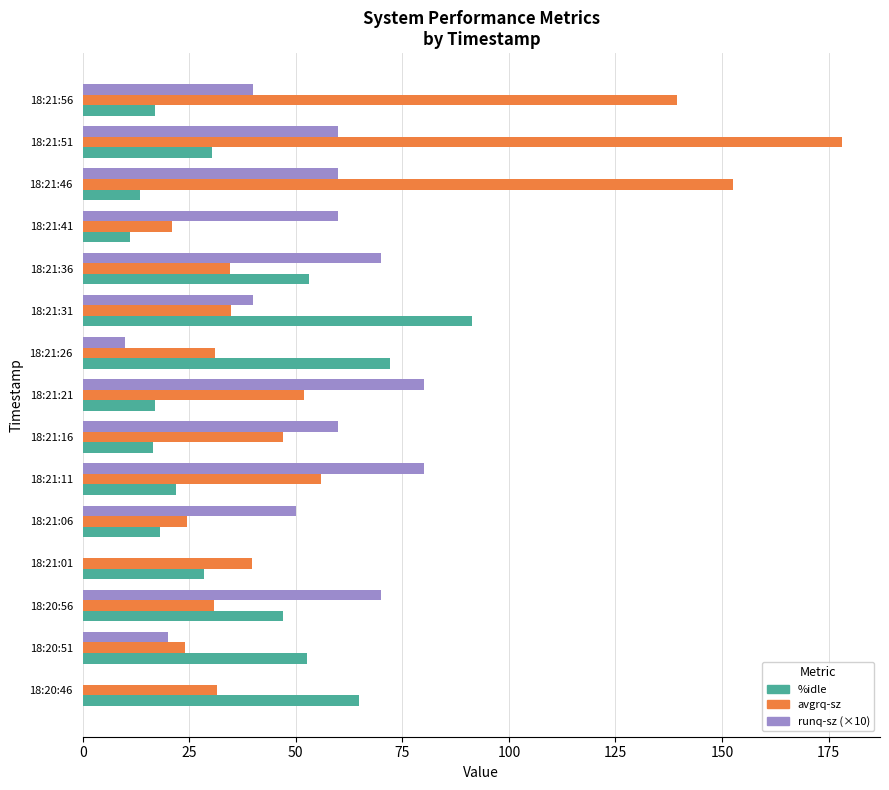

Which series changed the most between 18:21:31 and 18:21:41?

%idle